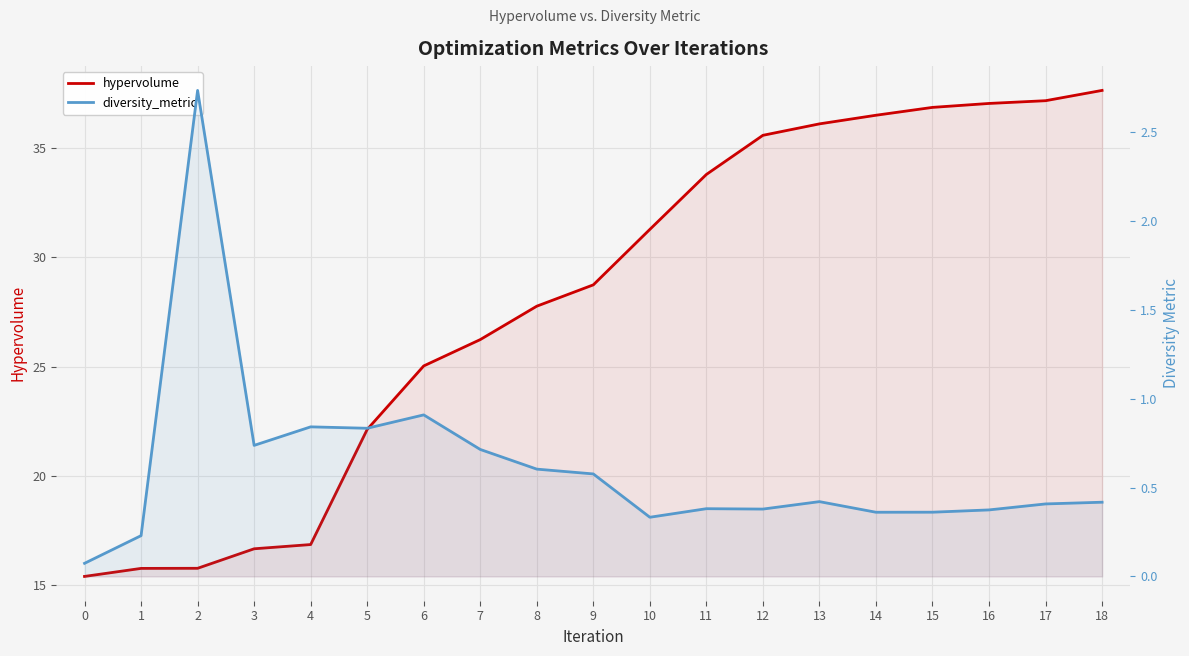

At which label is diversity_metric closest to 1?

6